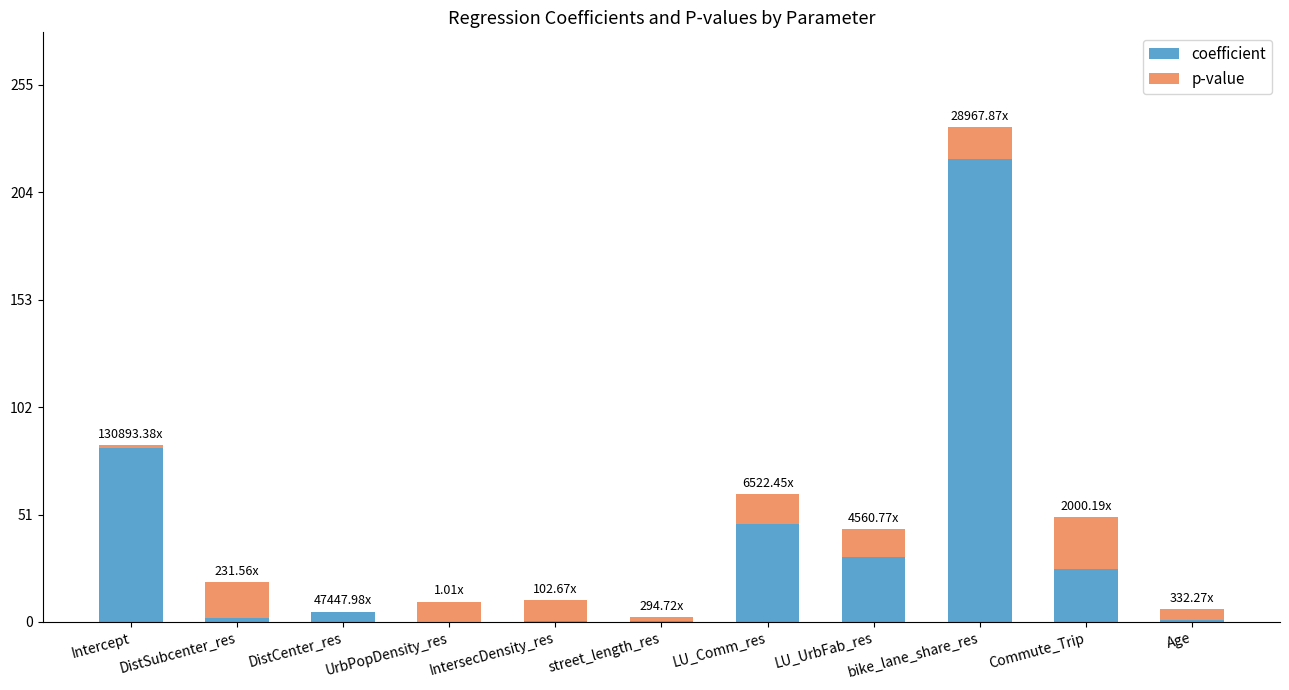

How many data points does each series have?

11